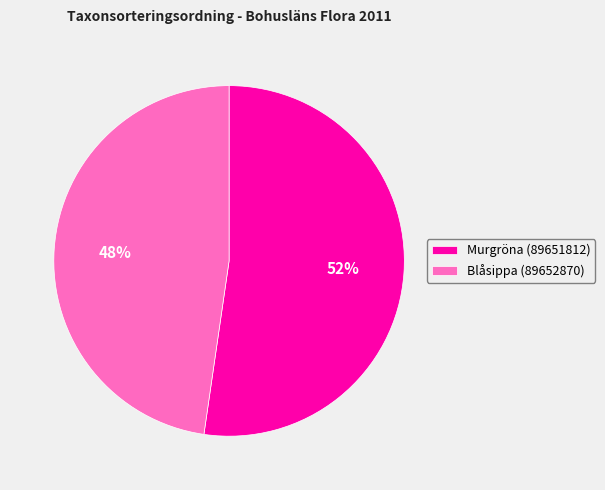

To the nearest percent, what percentage of the pie is Murgröna (89651812)?

52%